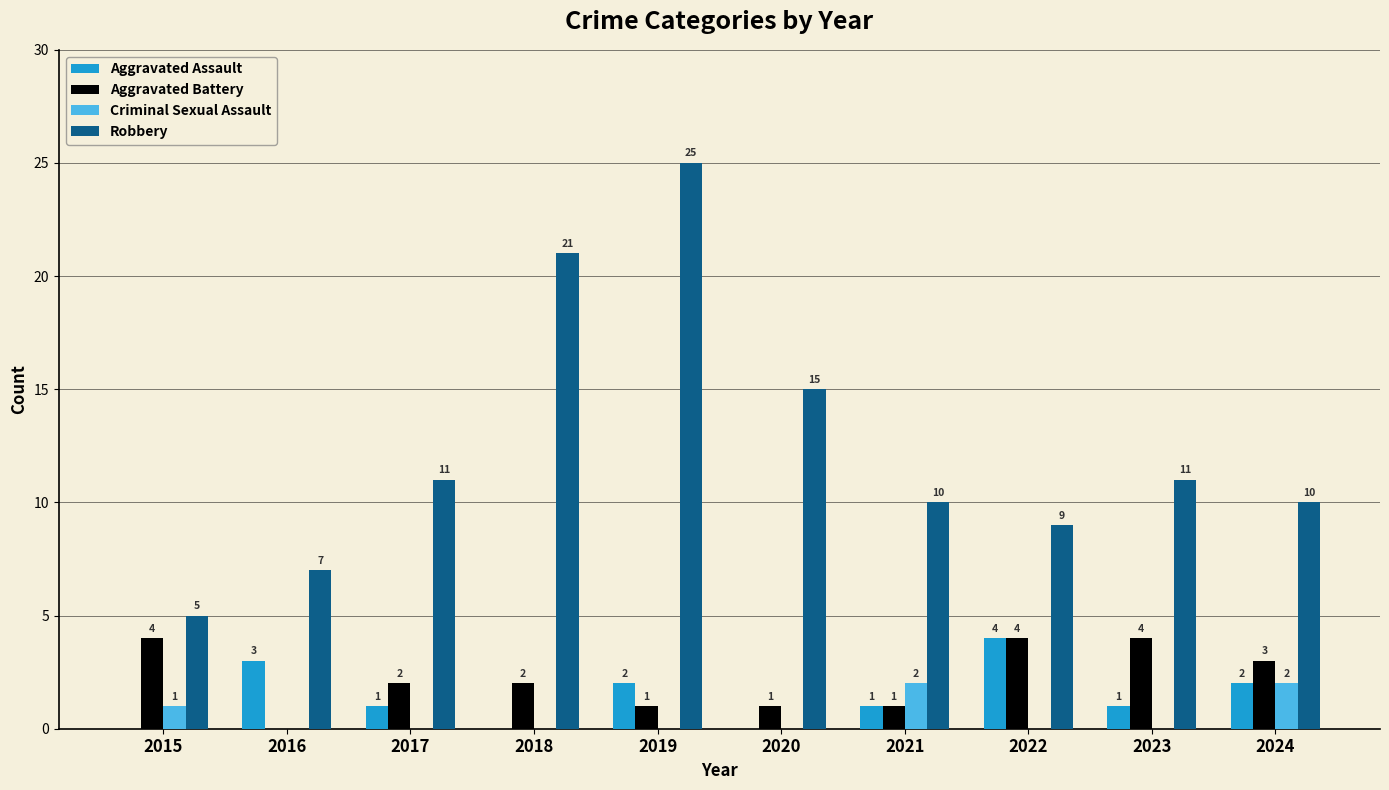

At which label does Aggravated Assault reach its peak?

2022